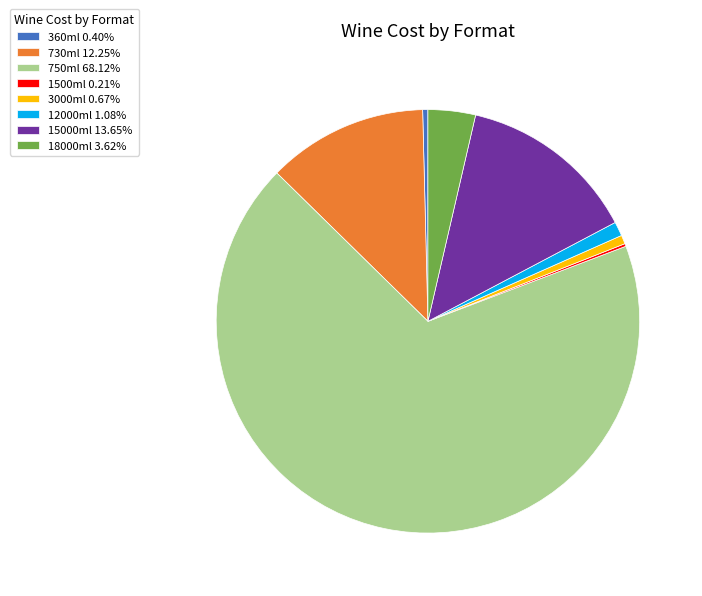

Approximately how many times larger is the value at 15000ml 13.65% compared to 12000ml 1.08%?

12.6